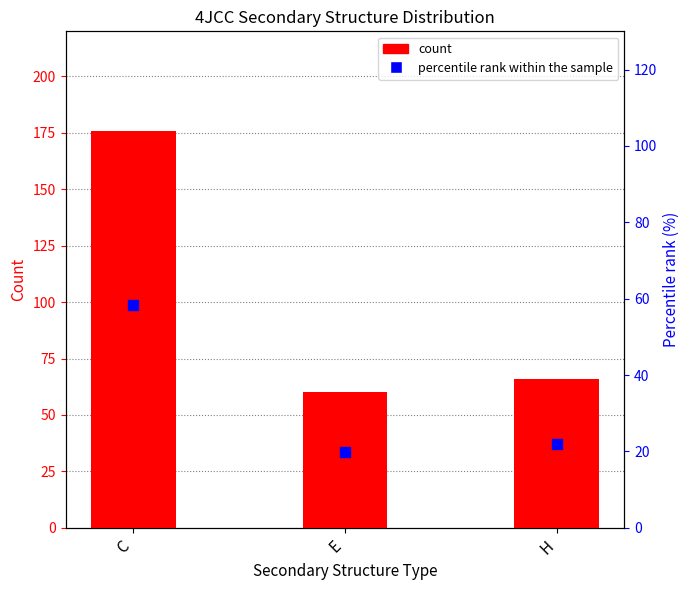

Is the value of percentile rank at C greater than the value of count at E?

No